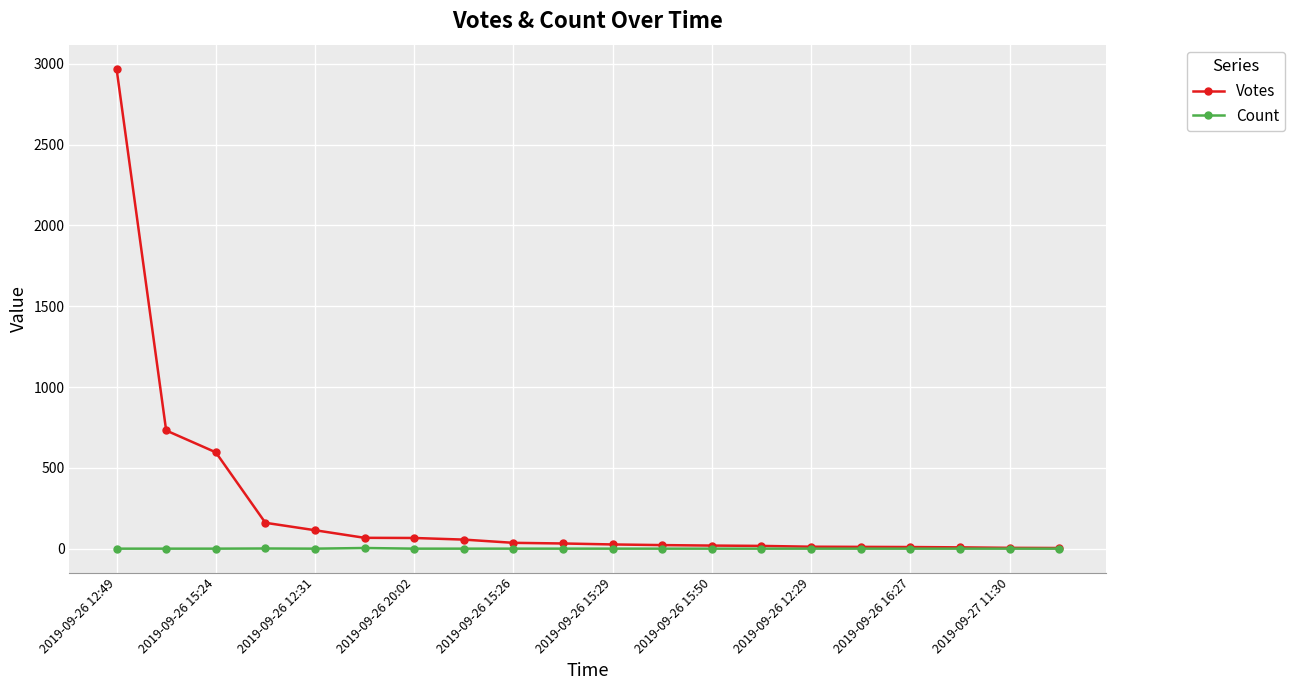

Which series has the largest total across all categories?

Votes